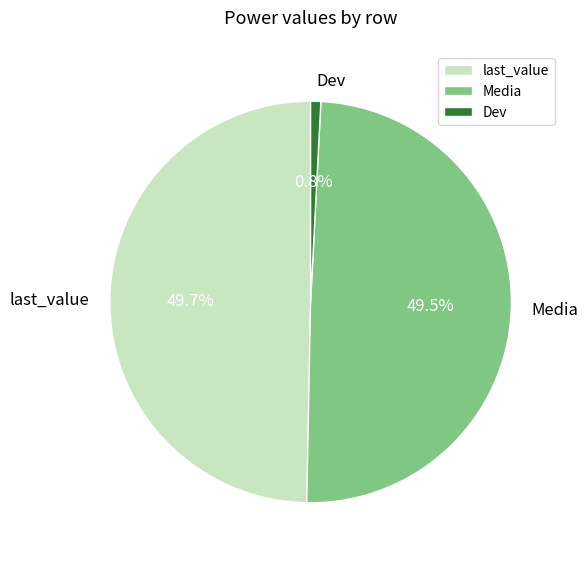

The last_value slice represents 58% of the pie. True or false?

False